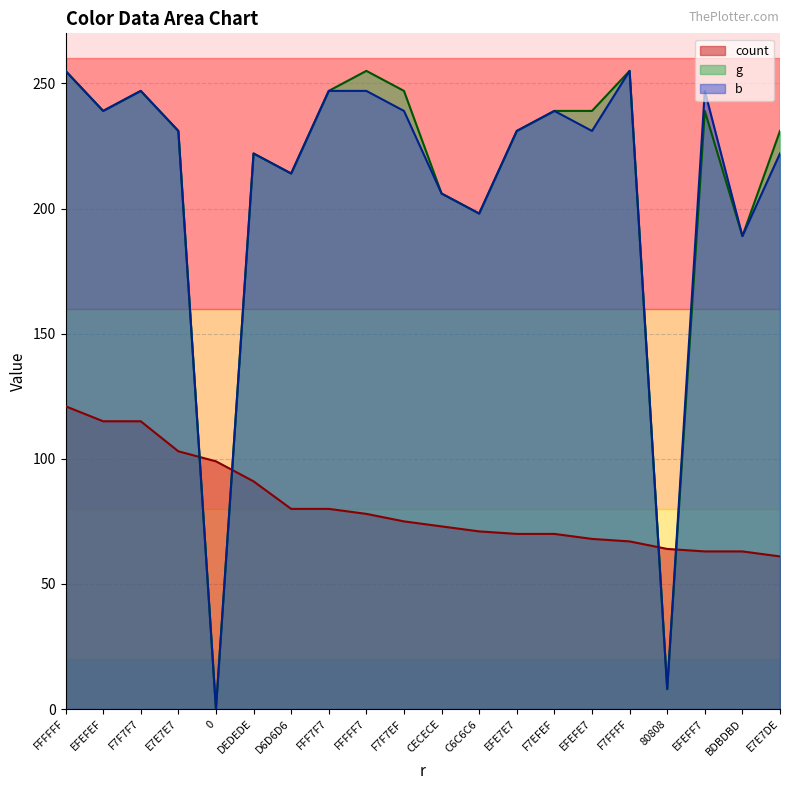

What is the maximum value for g?

255